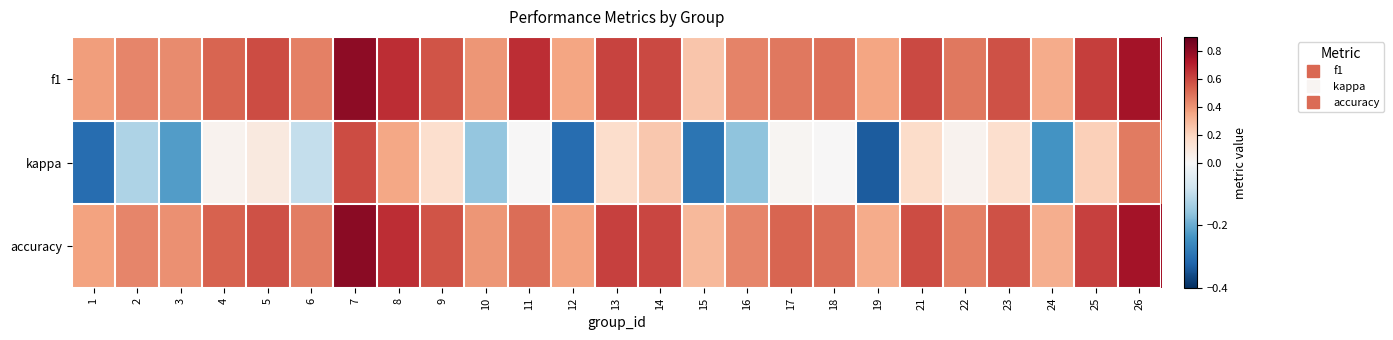

At how many categories does at least one series exceed 0?

25